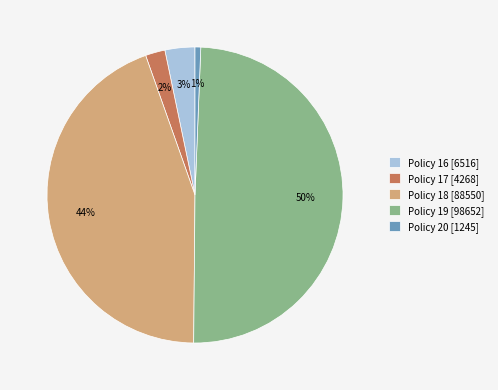

True or false: Policy 19 accounts for 64% of the total.

False